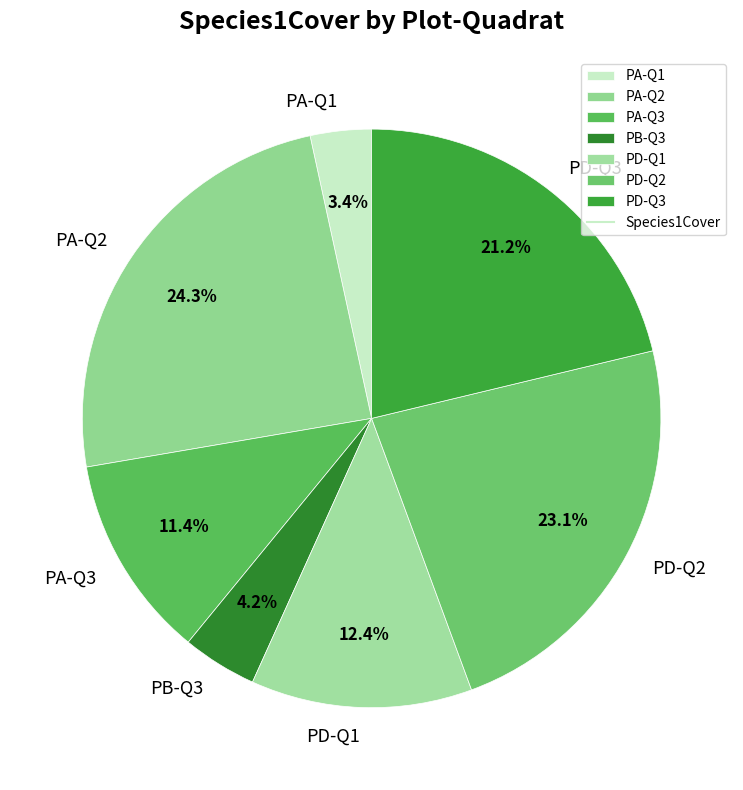

Which category has the biggest portion of the pie?

PA-Q2